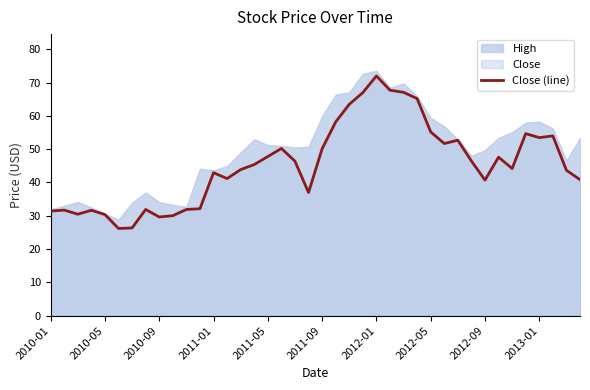

True or false: Close (line) has a value of 29.6 at 2010-09.

True